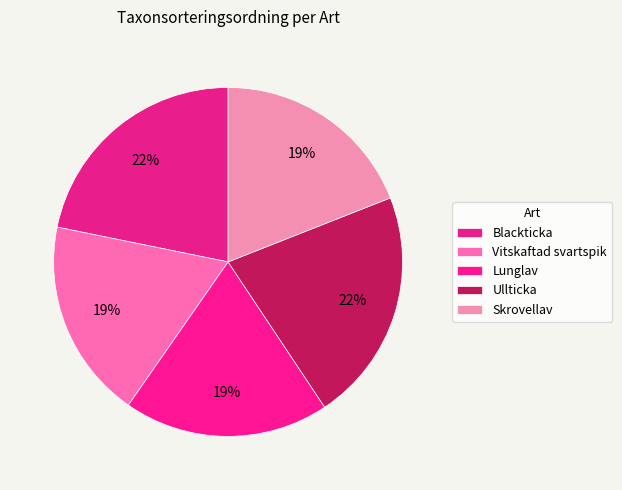

To the nearest percent, what is the difference between the Blackticka and Lunglav slice percentages?

3%